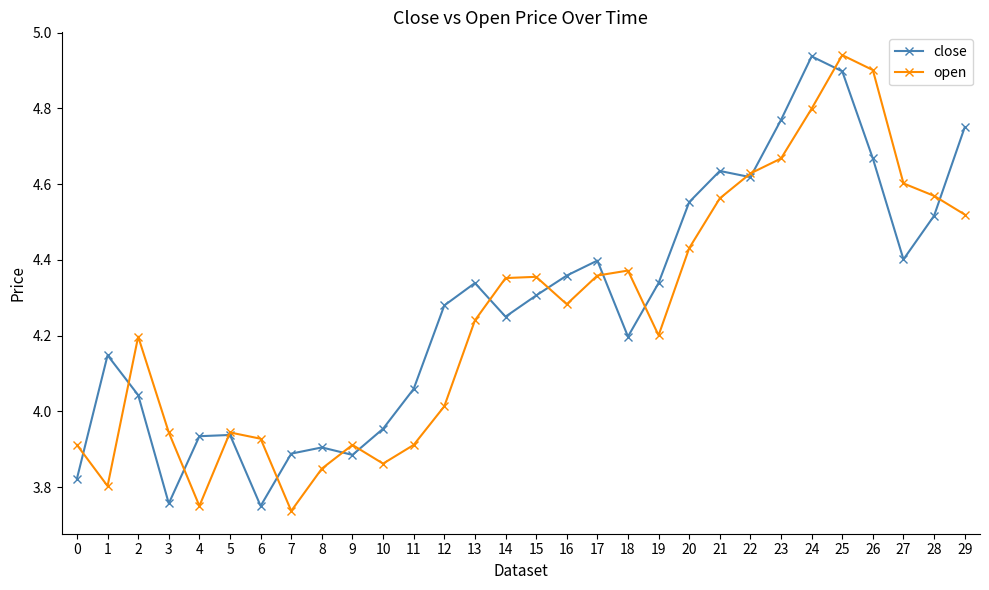

At which category is the sum across all series the highest?

25